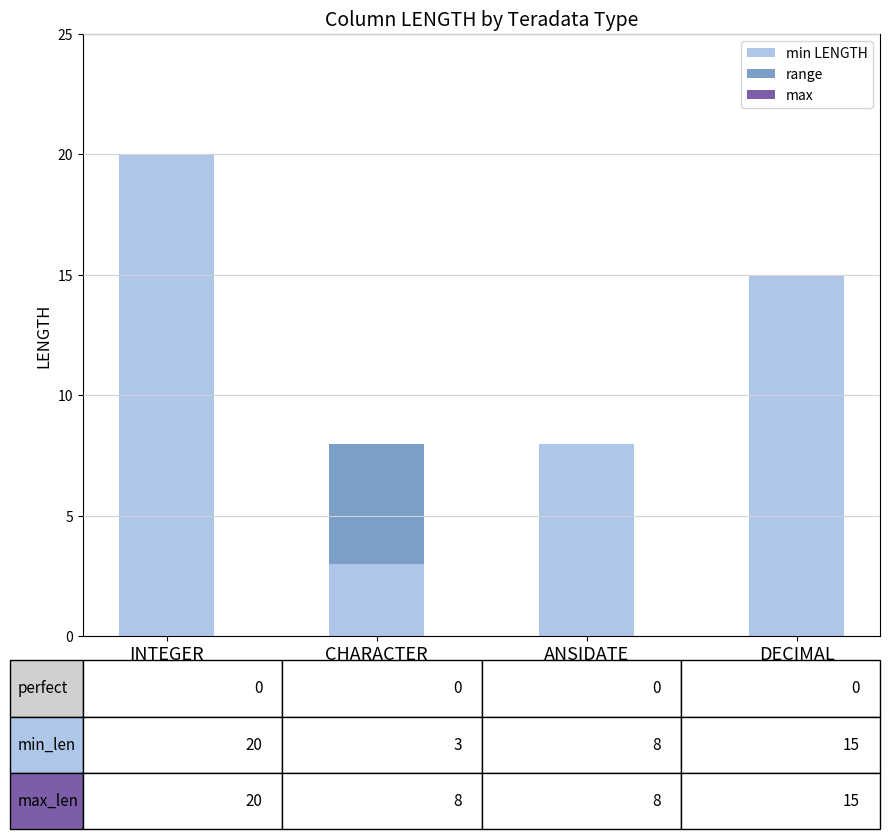

At which category is the sum across all series the highest?

INTEGER